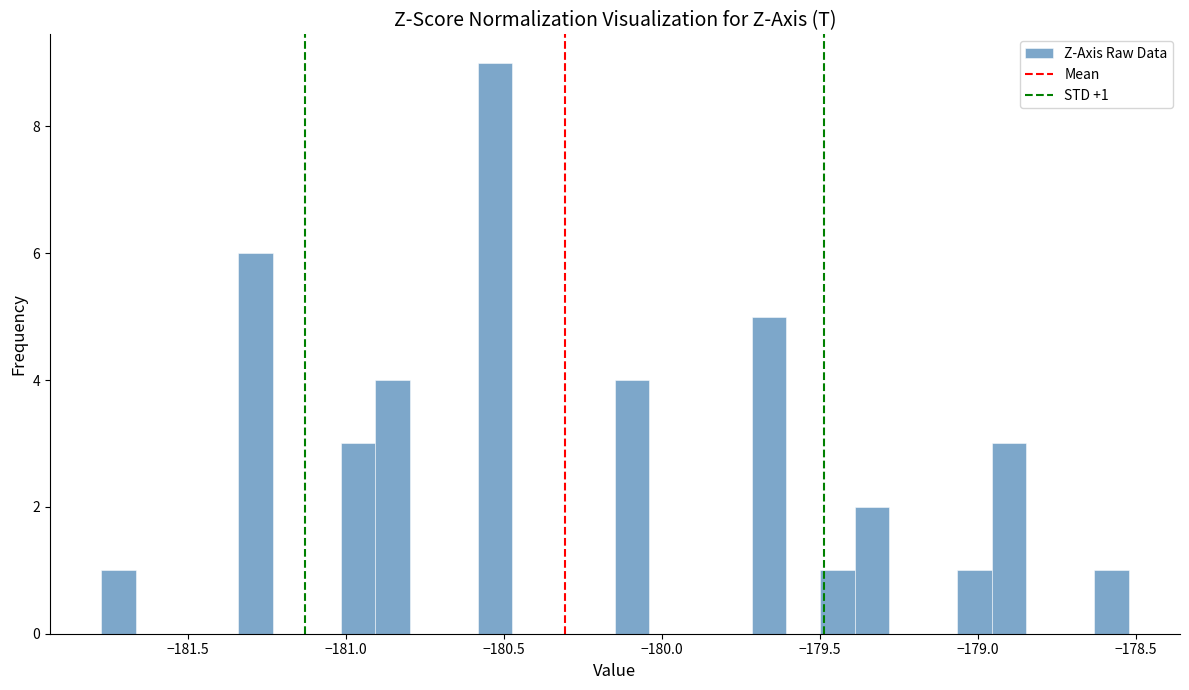

Read against the x-axis, roughly where is the centre of the tallest bar?

-180.55